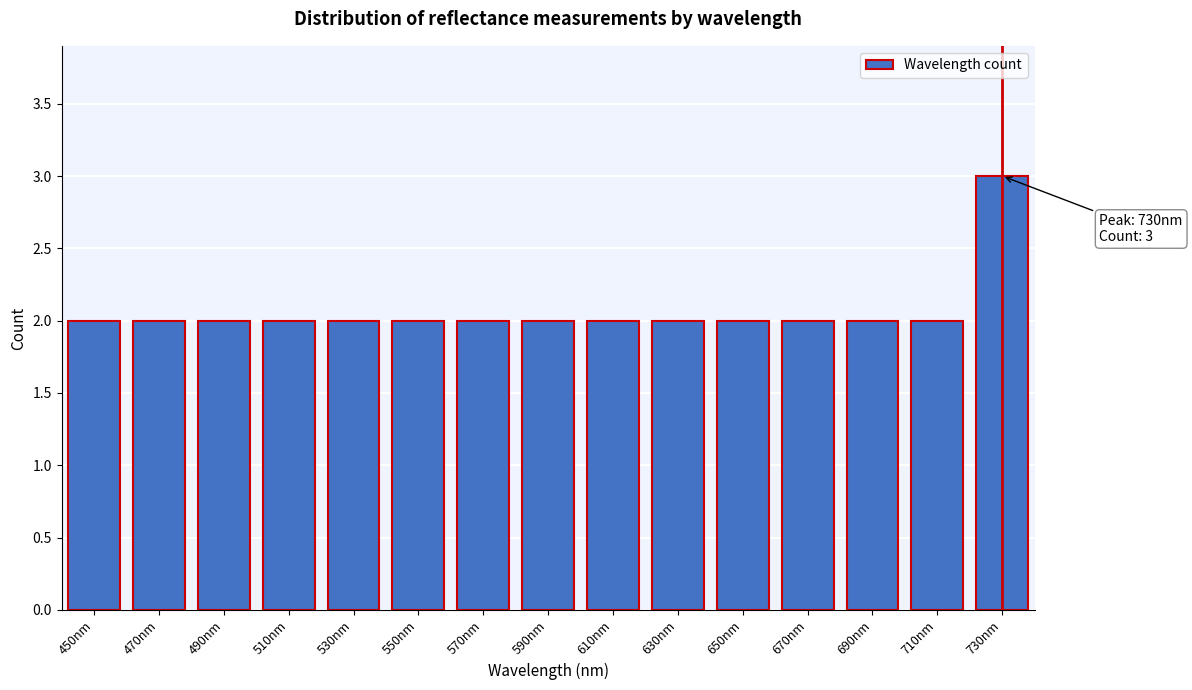

Reading right to left, list all the values displayed in this chart.

730nm=3	710nm=2	690nm=2	670nm=2	650nm=2	630nm=2	610nm=2	590nm=2	570nm=2	550nm=2	530nm=2	510nm=2	490nm=2	470nm=2	450nm=2